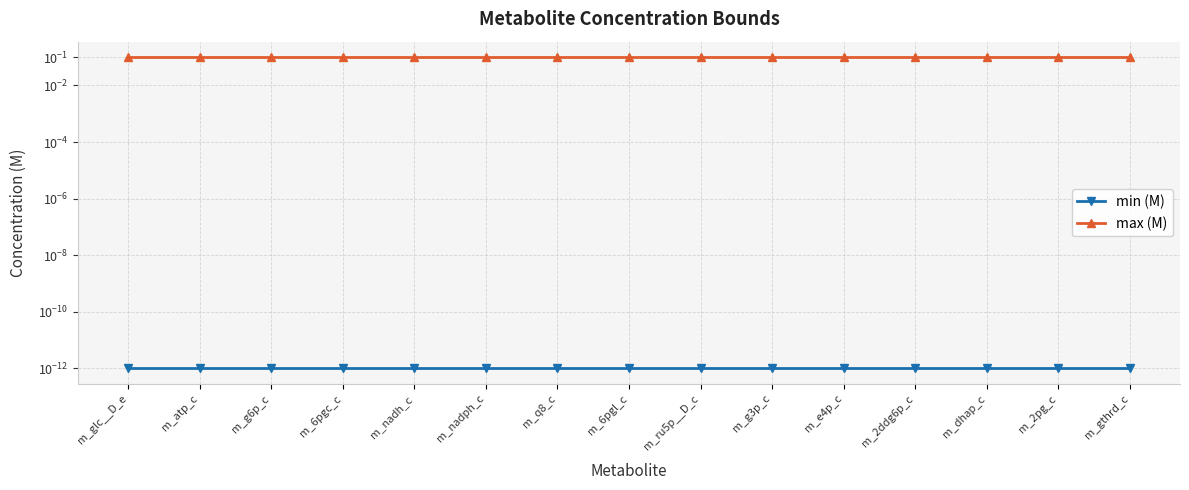

What position from the left is m_dhap_c?

13